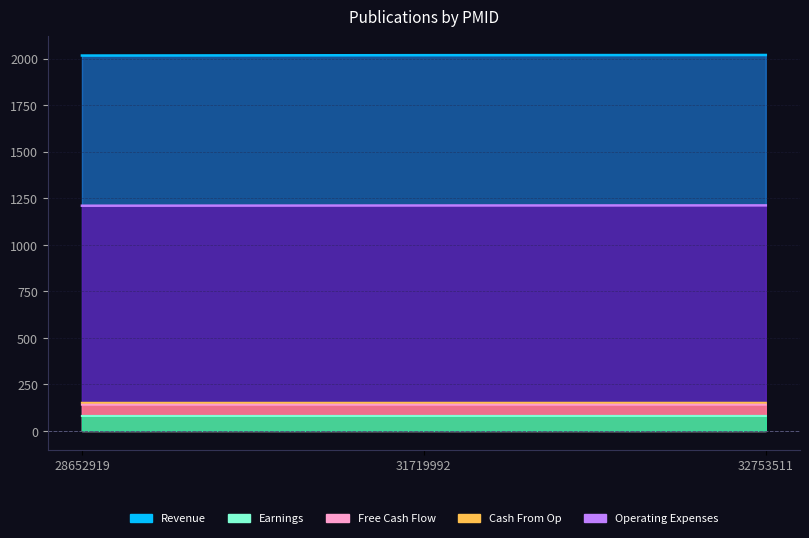

Is the value of Free Cash Flow at 32753511 greater than the value of Cash From Op at 32753511?

Yes